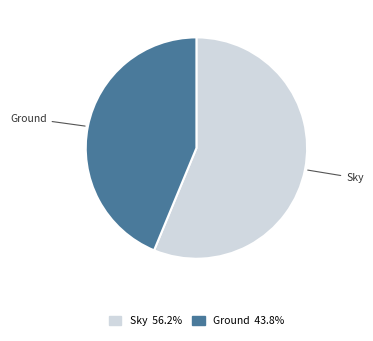

Rank the categories by value from lowest to highest.

Ground, Sky